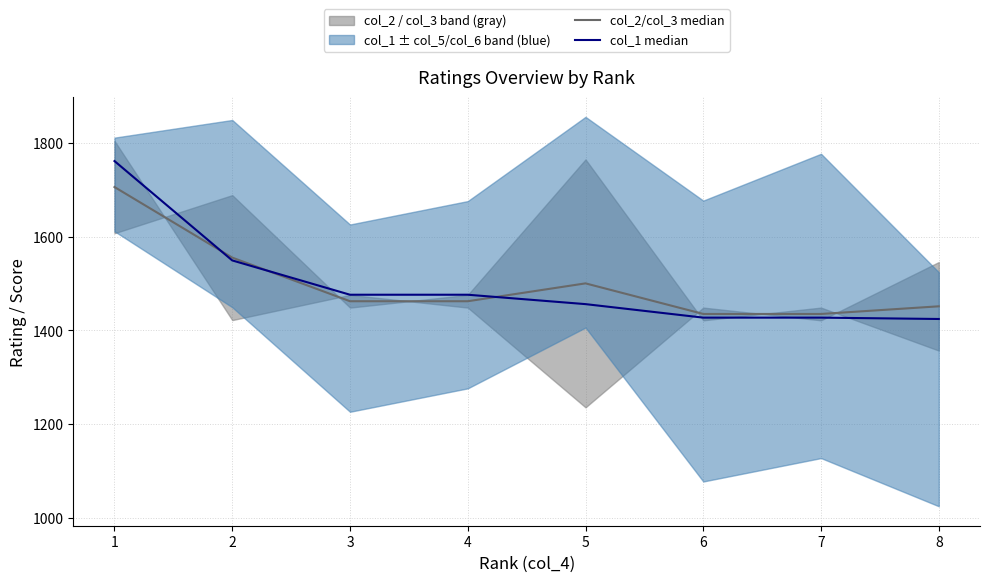

What is the value of the col_2/col_3 median point at the 7th from the left?

1435.3